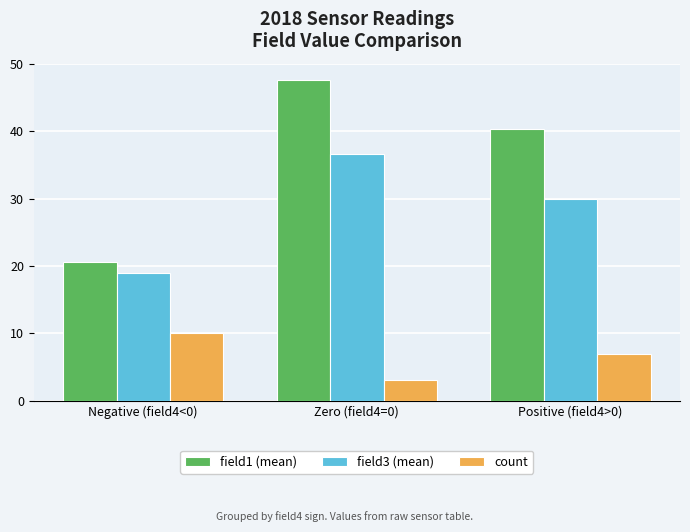

Is it true that field1 (mean) equals 20.6 at Negative (field4<0)?

True